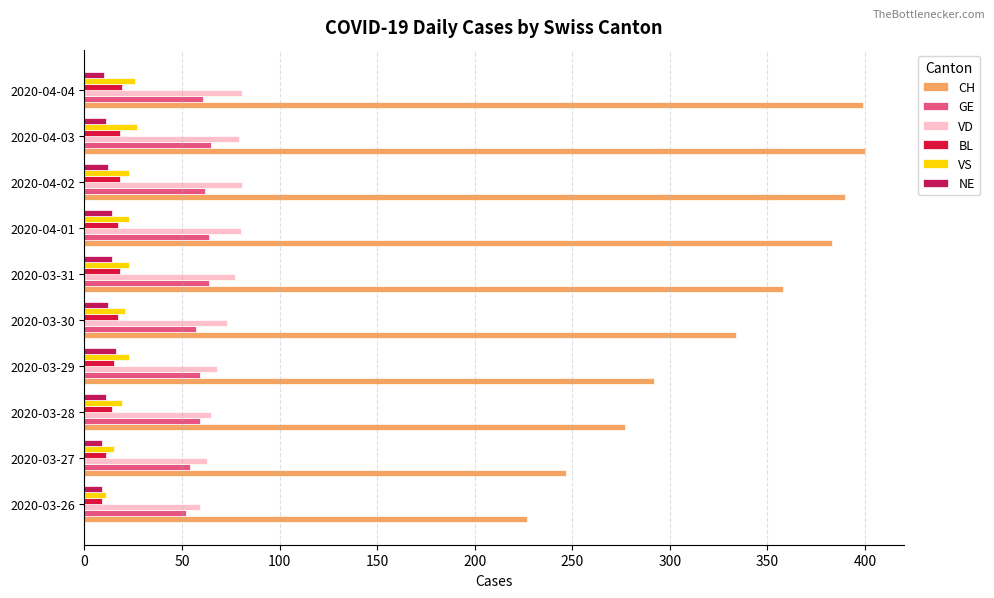

Which series has the largest total across all categories?

CH